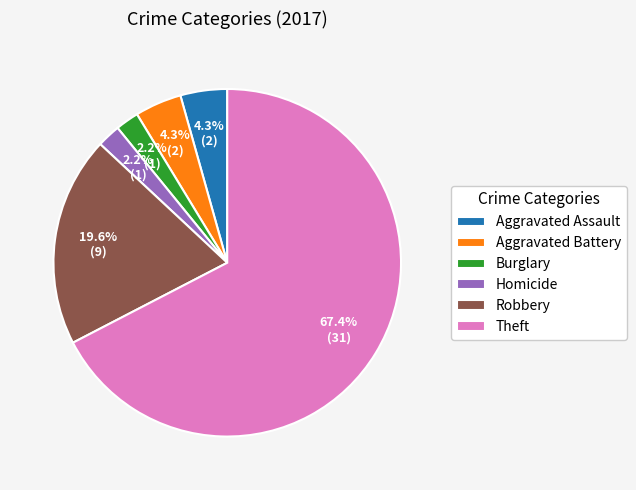

Which has a higher value, Theft or Robbery?

Theft